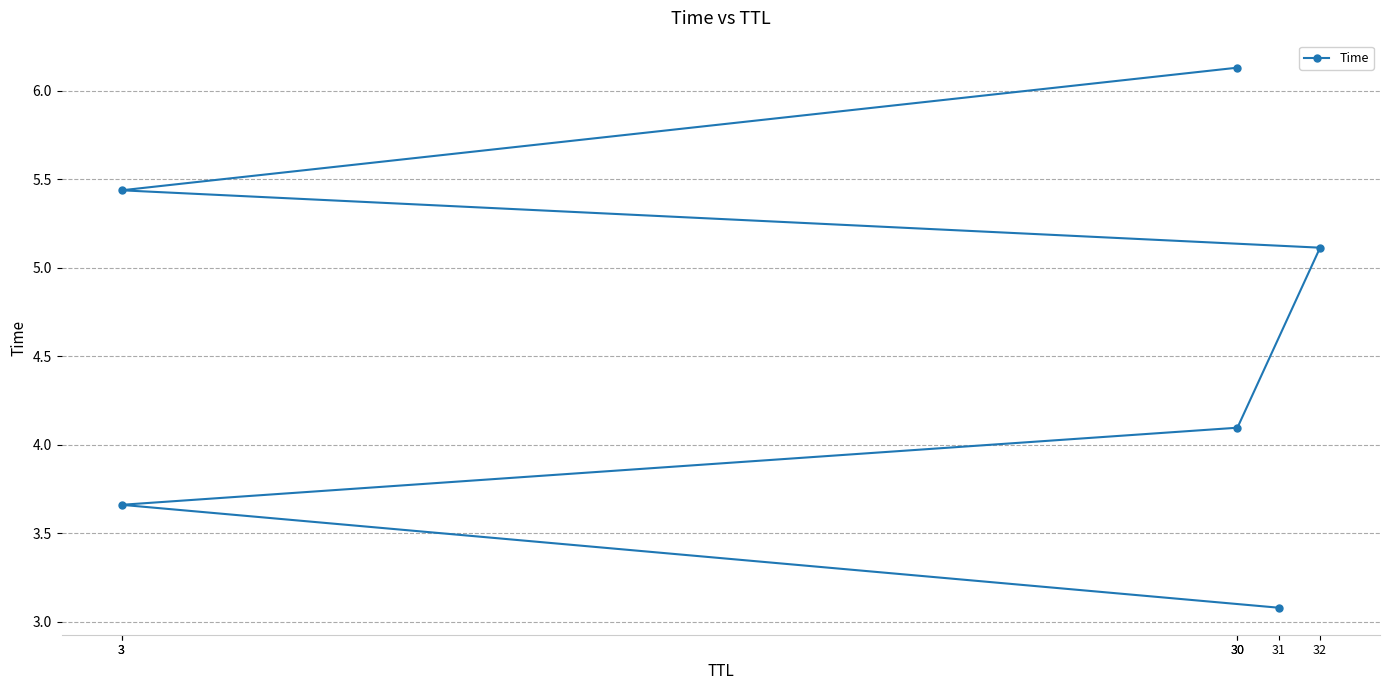

What is the value of the 5th point from the left?

3.7